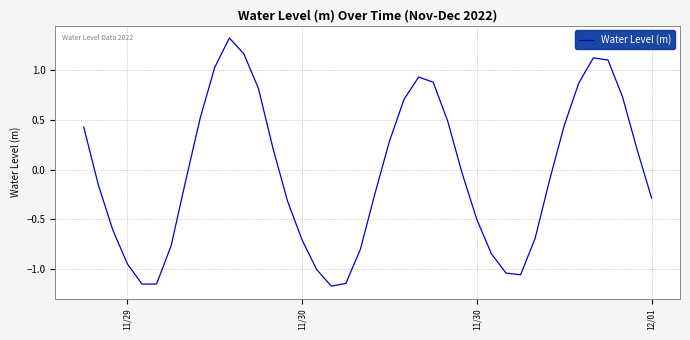

What is the difference between the second highest and second lowest values?

2.3